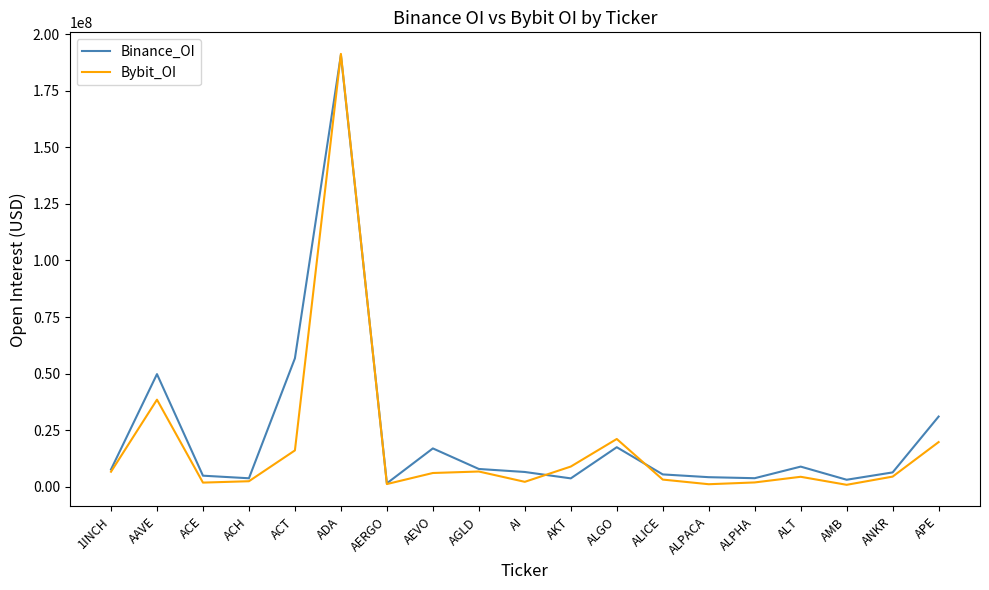

What is the greatest value displayed?

191268526